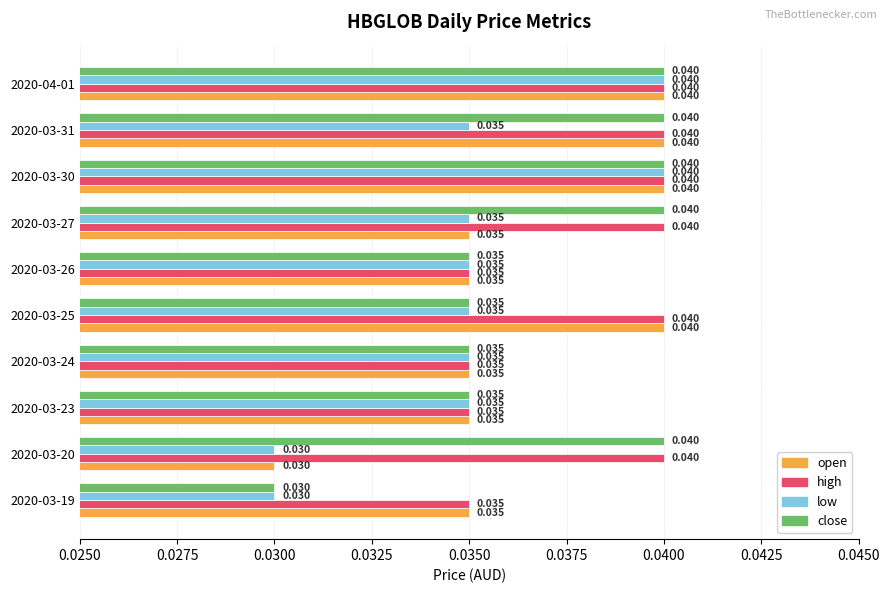

List the series in order of their overall mean, lowest first.

low, open, close, high